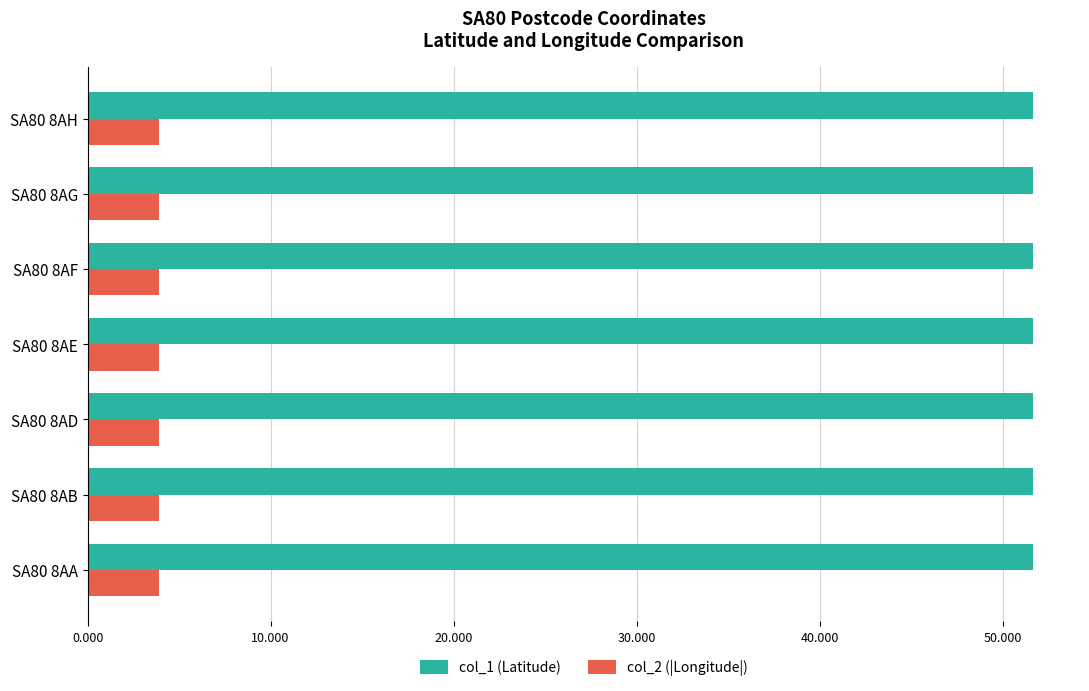

How many col_1 (Latitude) values are between 51 and 52?

7